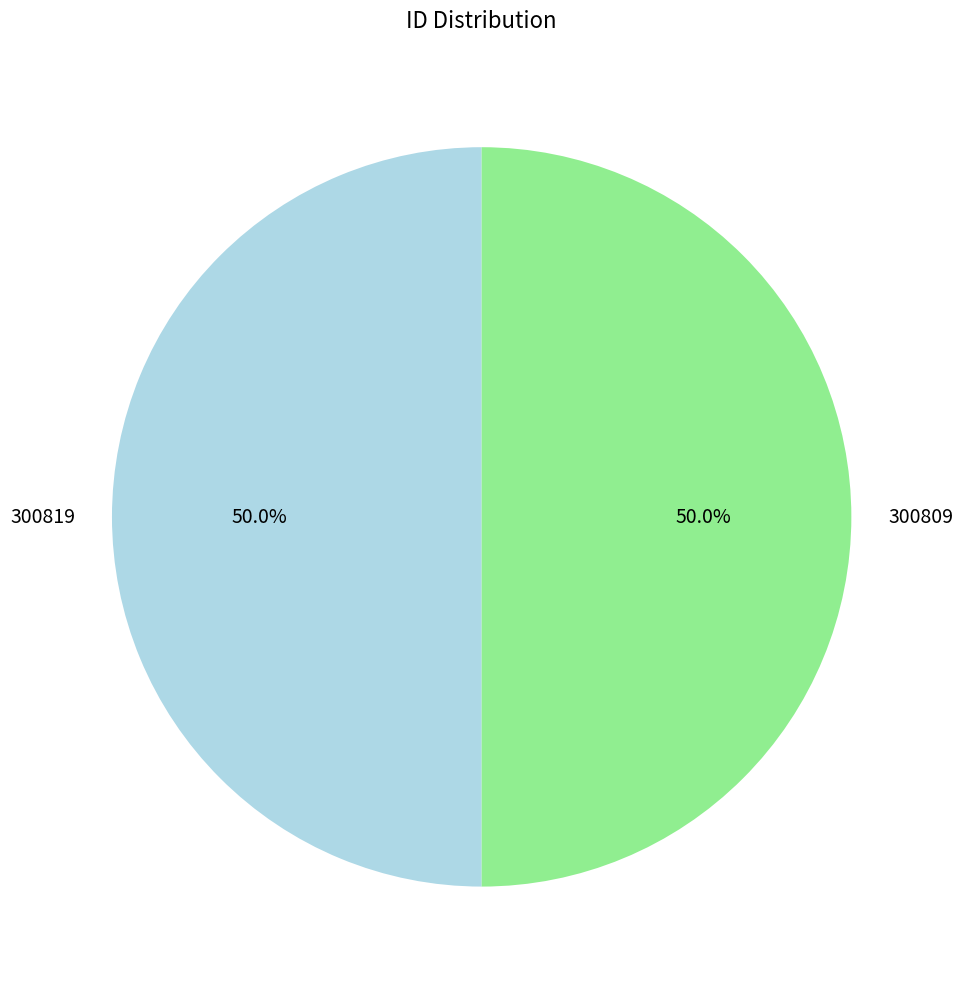

Do 300809 and 300819 together represent more than half of the pie?

Yes